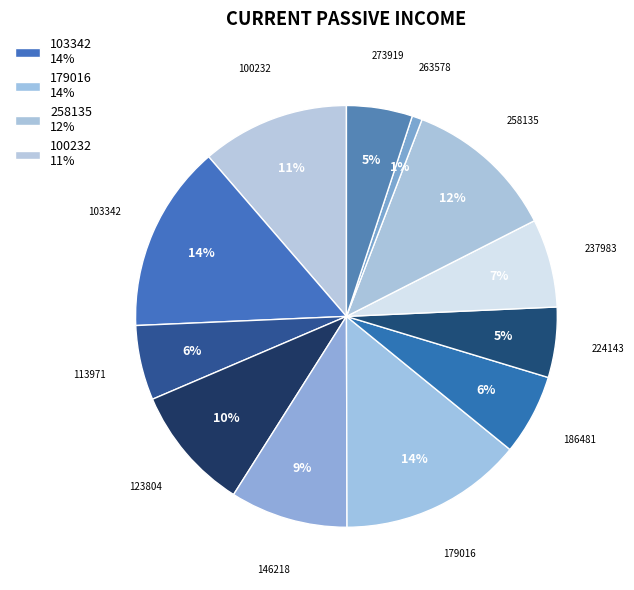

To the nearest percent, what is the average slice percentage?

8%